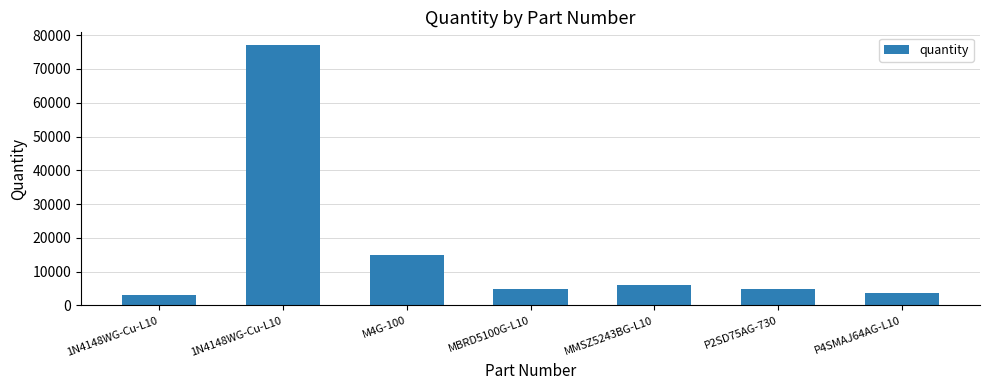

What is the average value?

16371